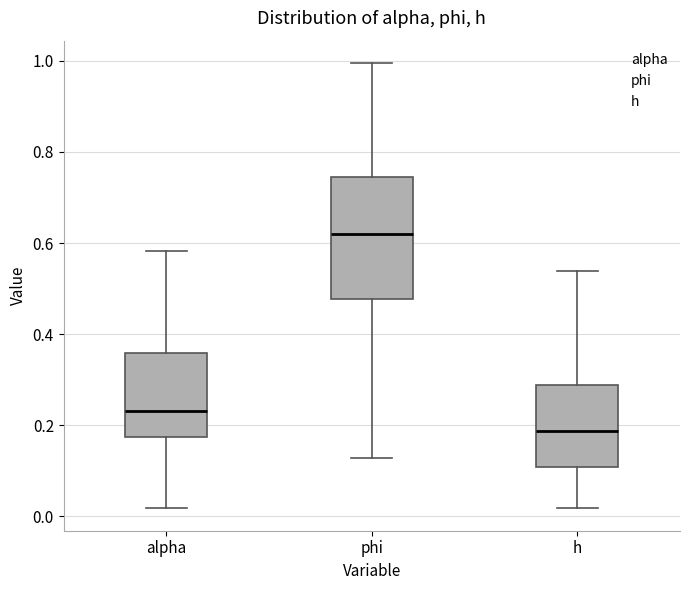

Reading left to right, transcribe this box plot: for each box, give where its median line is, the range the box spans, and where its two whiskers end, as read against the y-axis. The values are not printed on the chart, so give them approximately, as read against the axis.

alpha: median 0.24, box 0.18 to 0.36, whiskers 0.02 to 0.58
phi: median 0.62, box 0.48 to 0.74, whiskers 0.12 to 1.00
h: median 0.18, box 0.10 to 0.28, whiskers 0.02 to 0.54